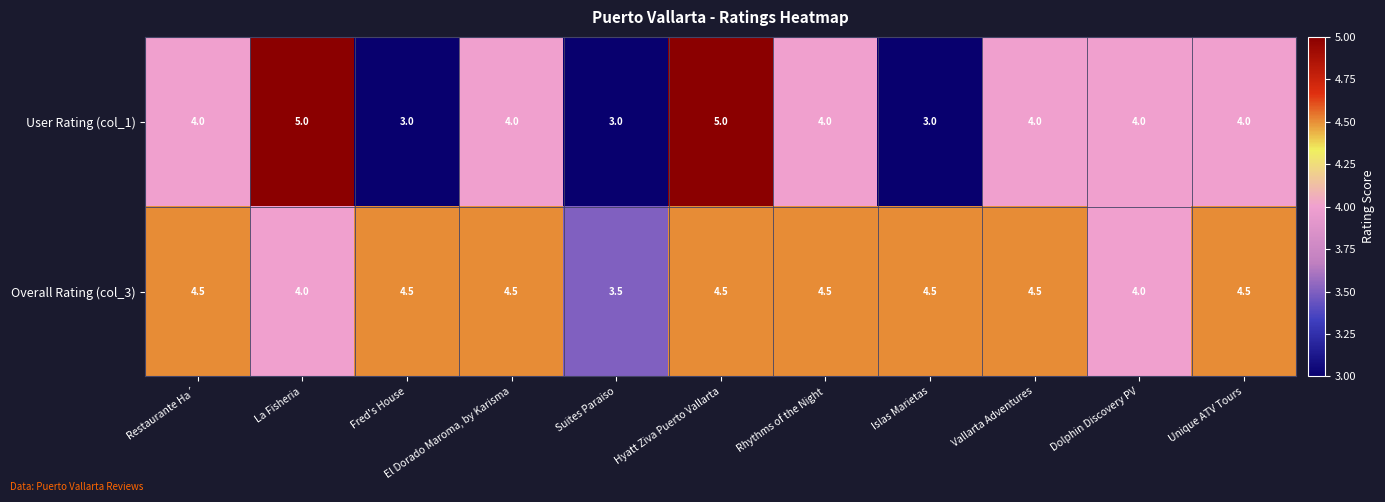

What is the greatest value displayed?

5.0